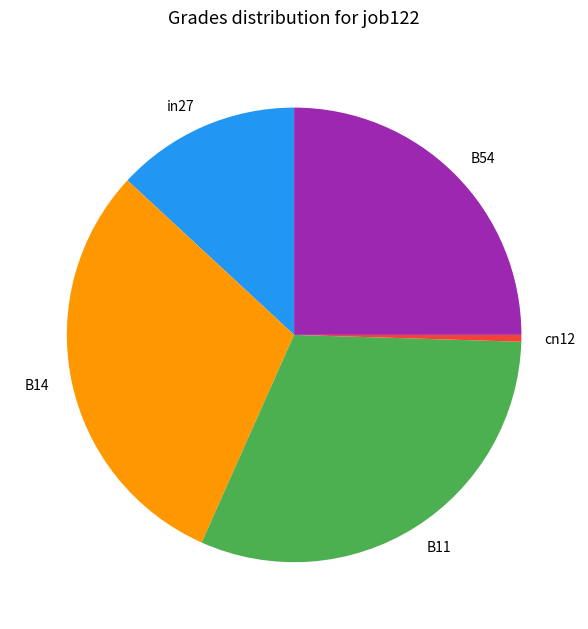

Which slice is the largest?

B11